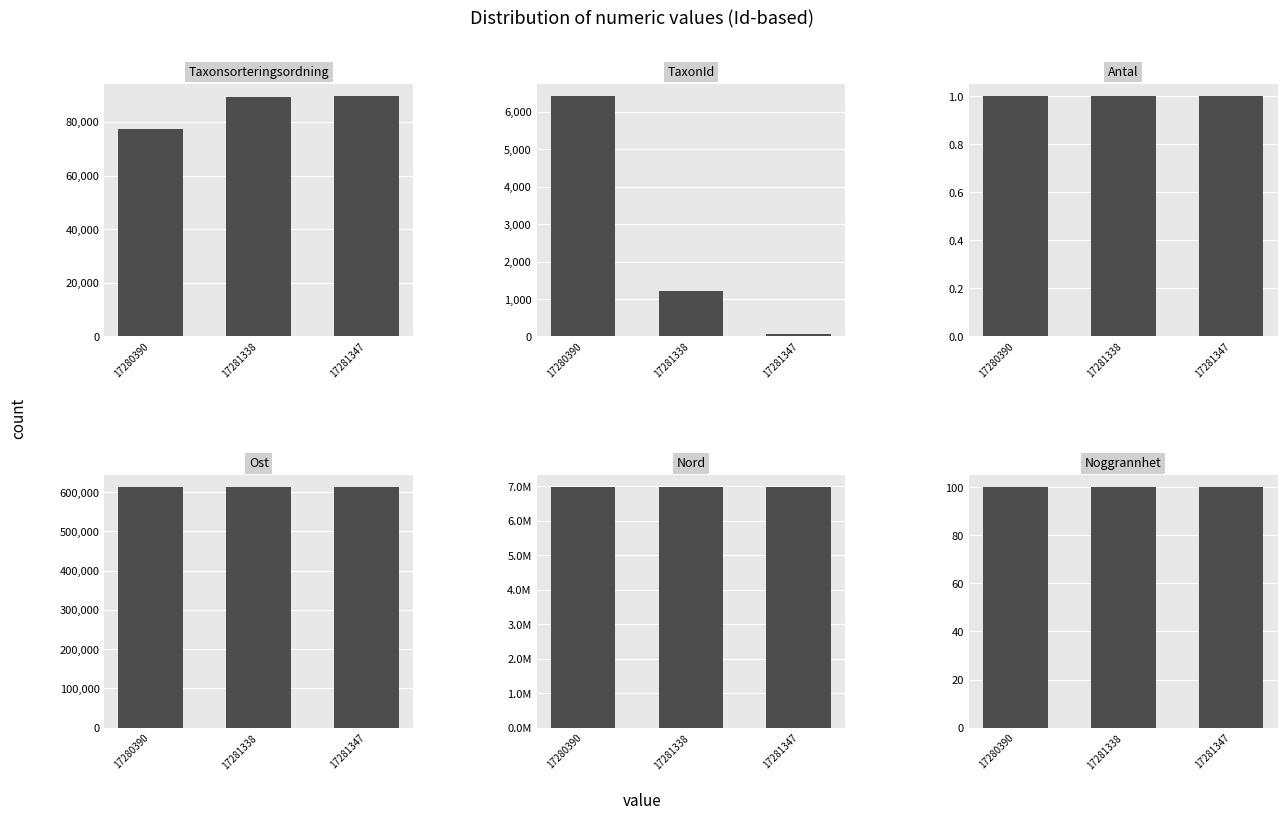

What is the sum of the Ost values at 17280390 and 17281338?

1224448.0